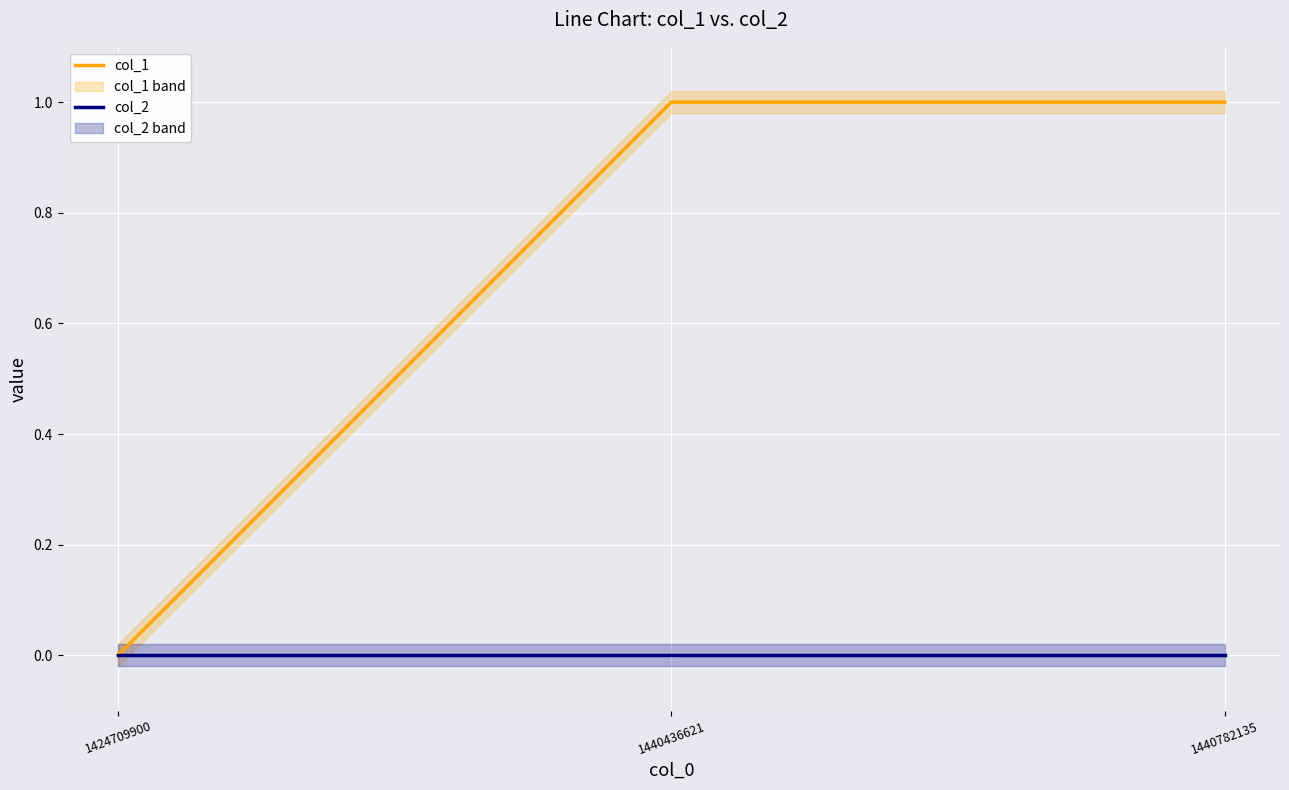

The value of col_1 at 1440436621 is 1. True or false?

True